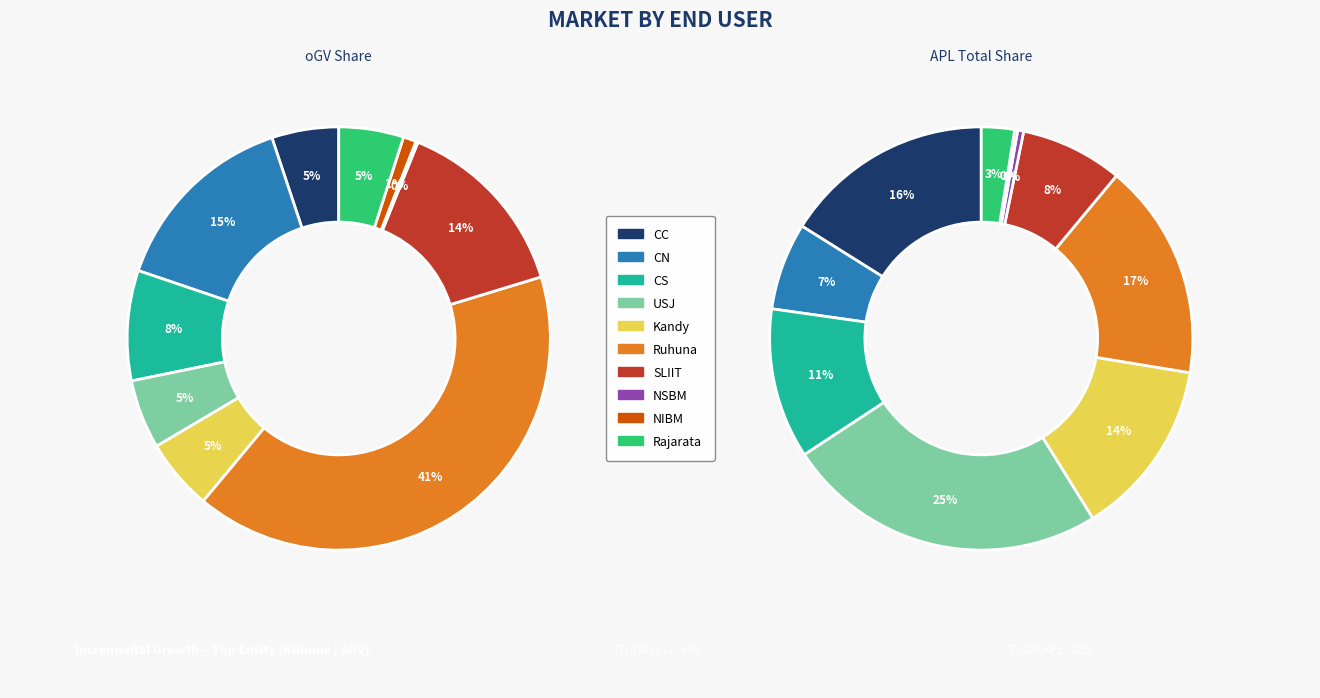

Does any single category account for the majority?

No